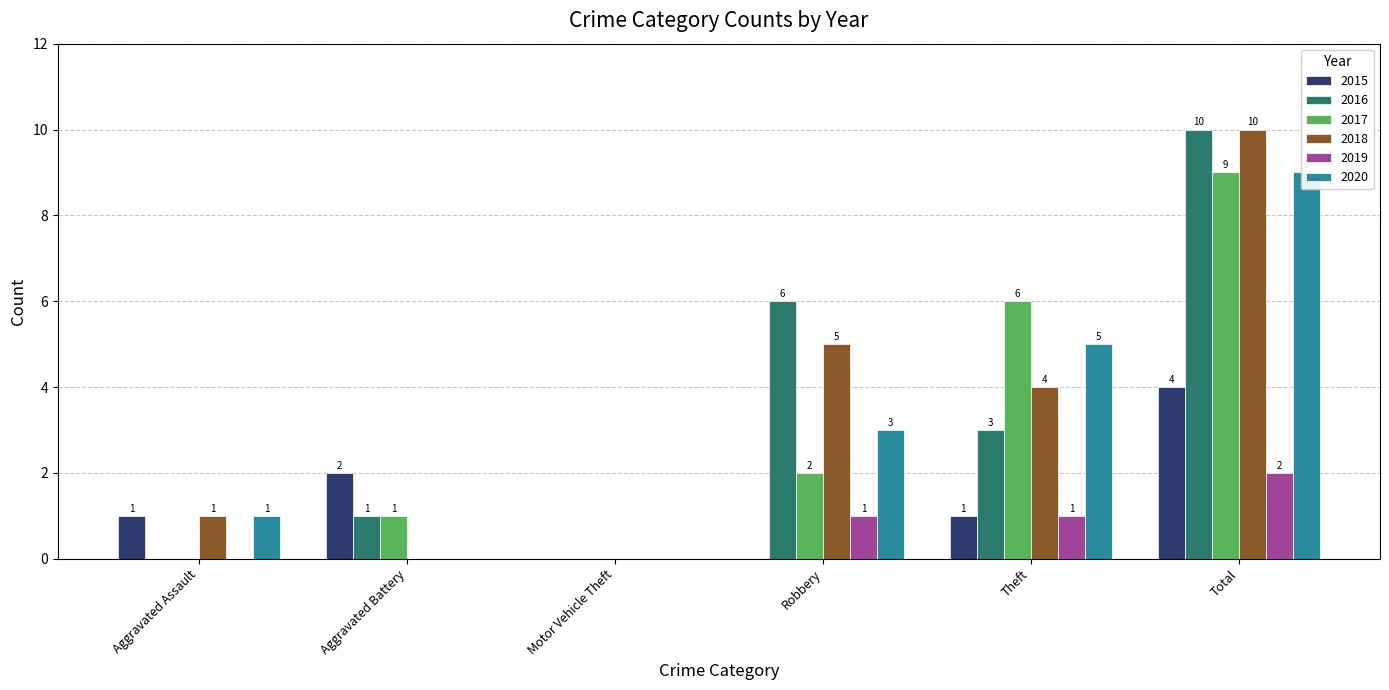

What are all the series names shown in the legend?

2015, 2016, 2017, 2018, 2019, 2020